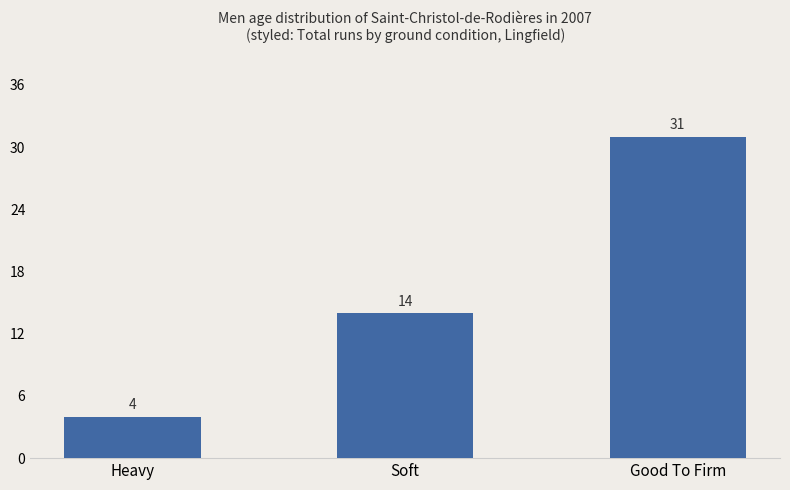

What is the sum of the values at Good To Firm and Heavy?

35